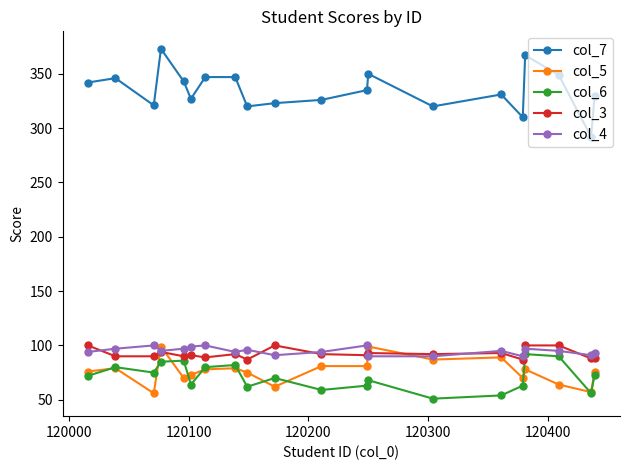

Which series ends up on top after the final intersection of col_5 and col_6?

col_5